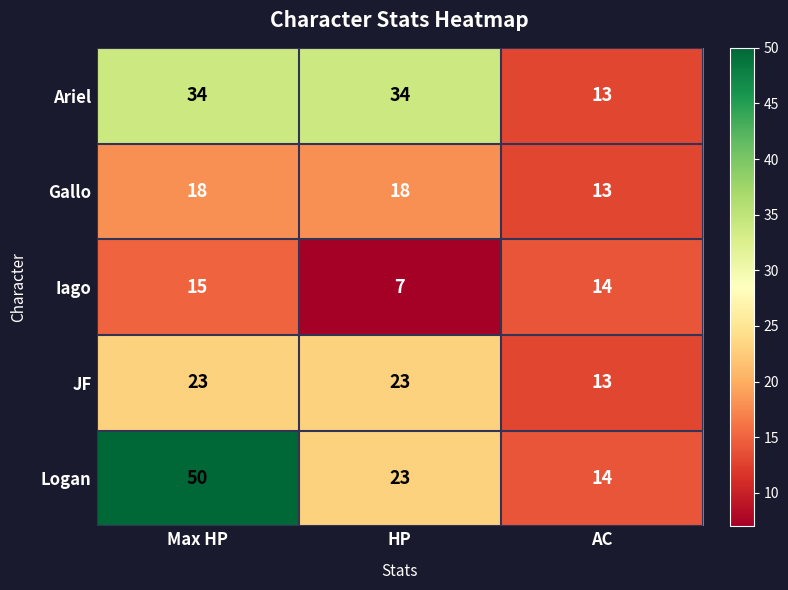

Reading left to right, list all the values displayed in this chart.

Ariel: 34	34	13
Gallo: 18	18	13
Iago: 15	7	14
JF: 23	23	13
Logan: 50	23	14